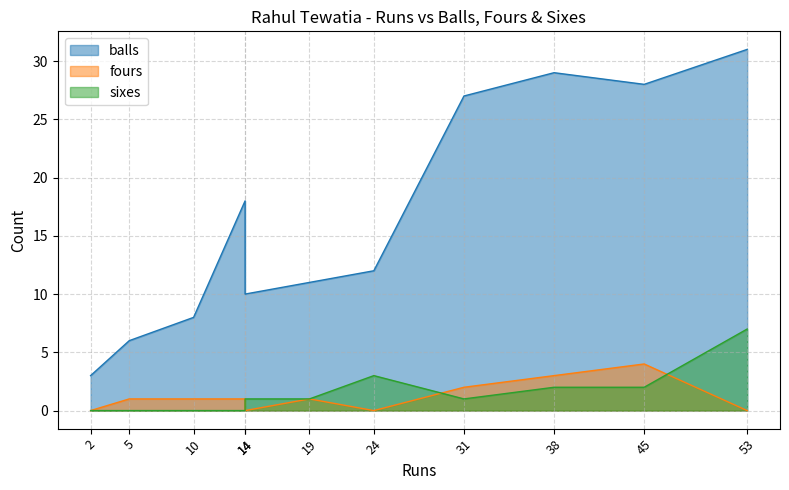

What value does the fours series have at 31?

2